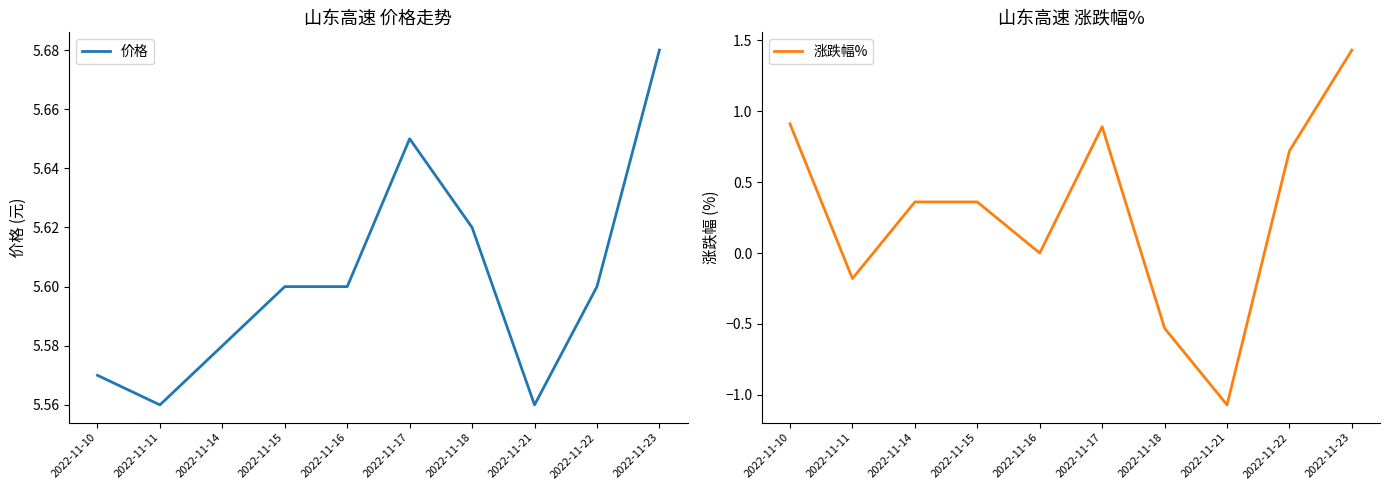

How many lines are shown in the chart?

2